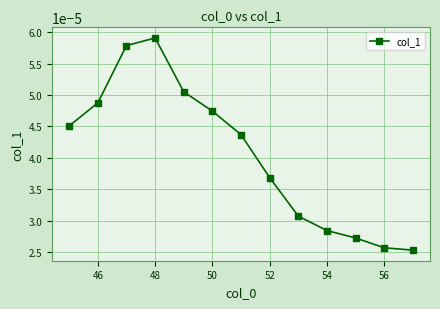

How many values are between 0 and 1?

13